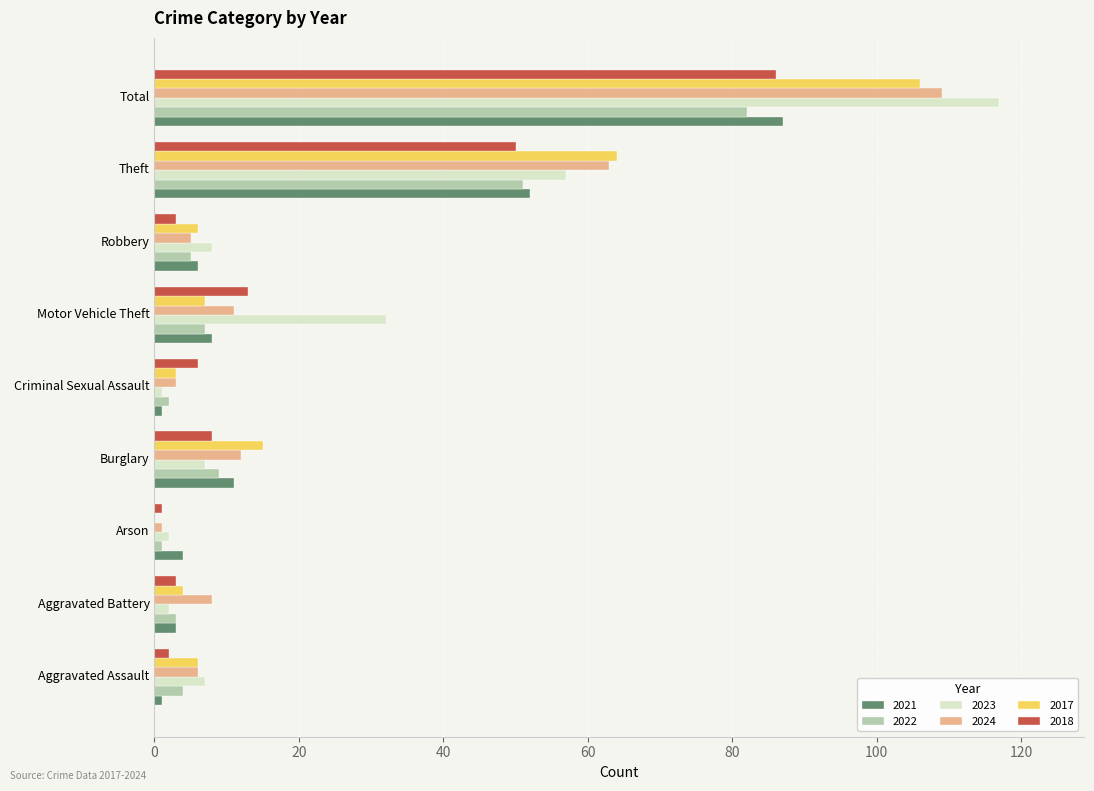

What is the average value of the 2018 series?

19